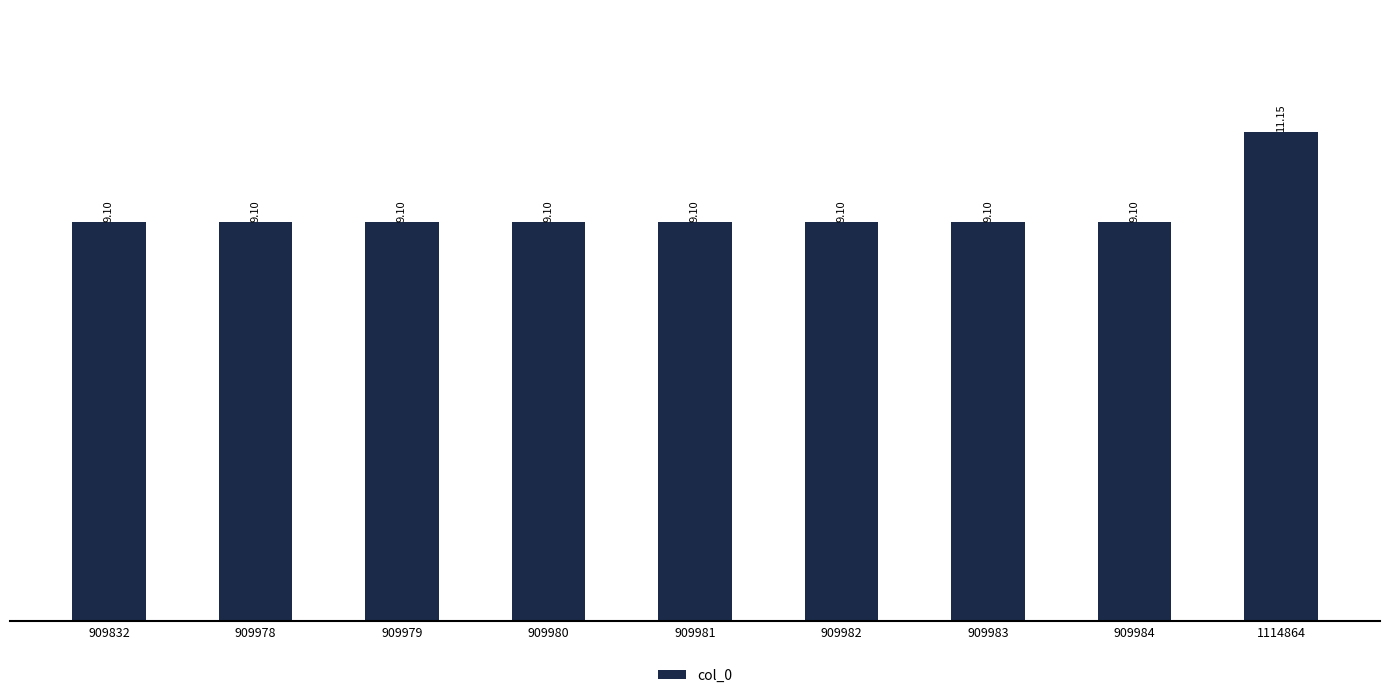

What is the minimum value shown in the chart?

9.1